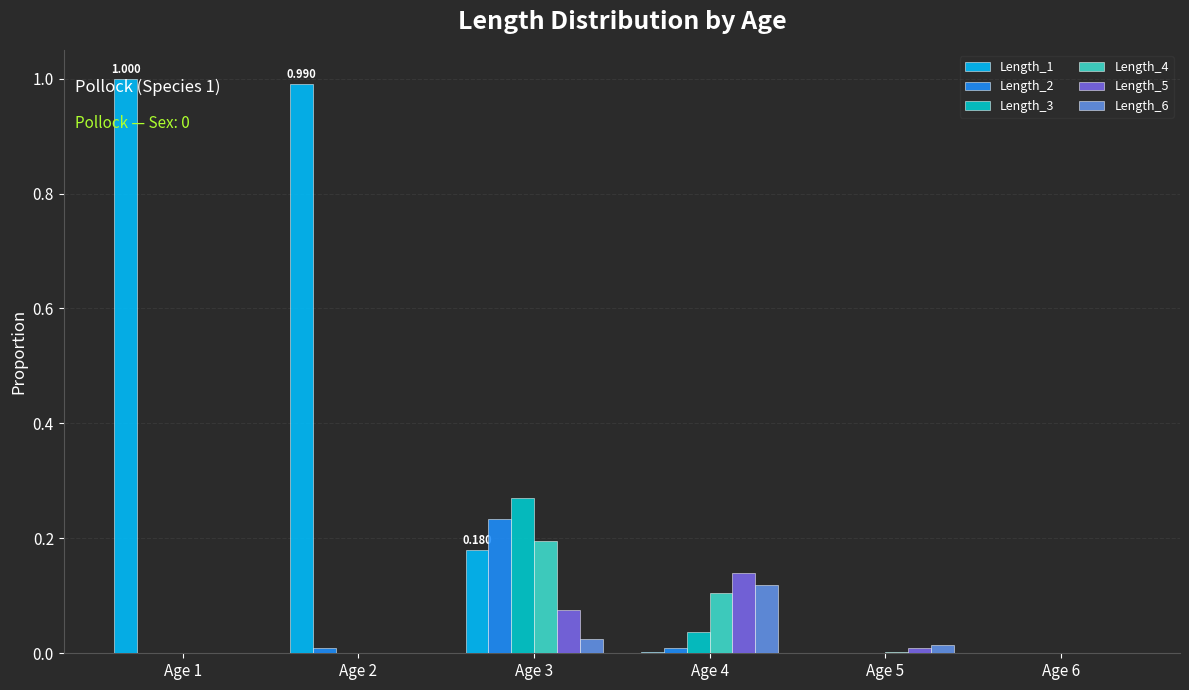

Does the chart contain stacked bars?

No